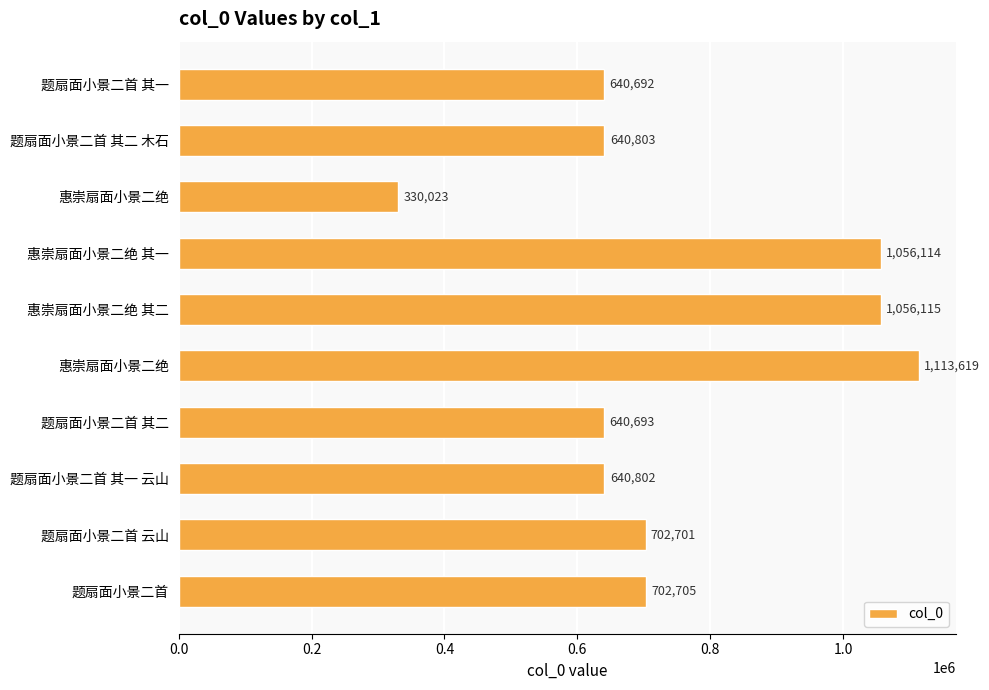

Are the bars horizontal?

Yes